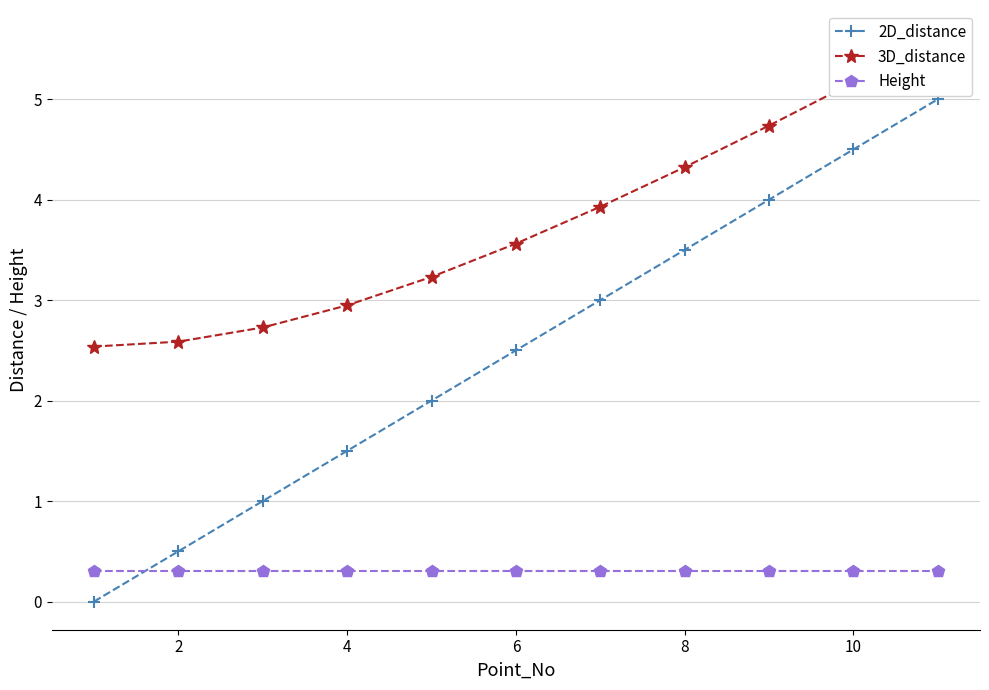

The value of Height at 10 is 0.5. True or false?

False